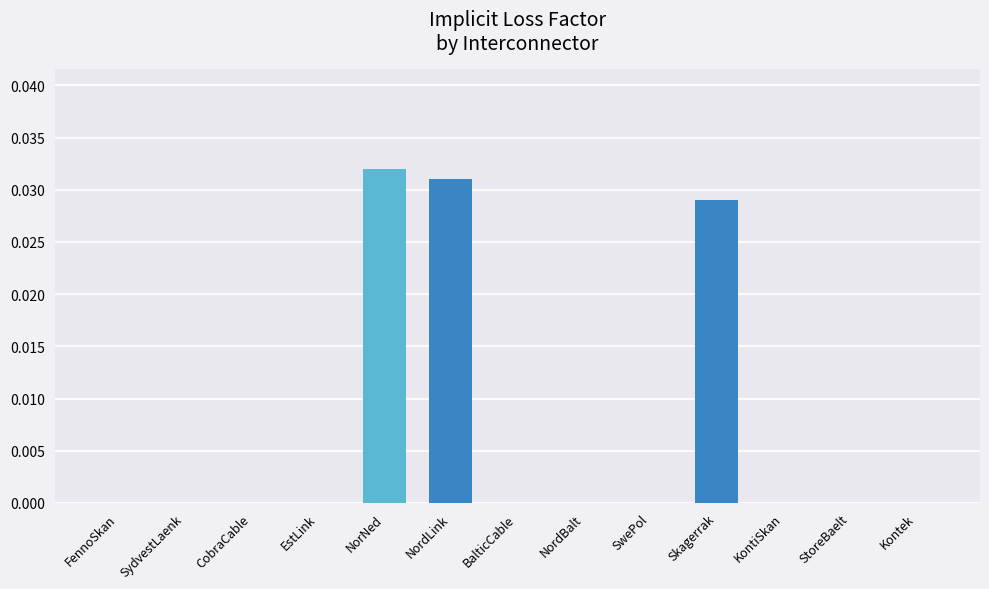

True or false: the data shows 0.0 at NordBalt.

True